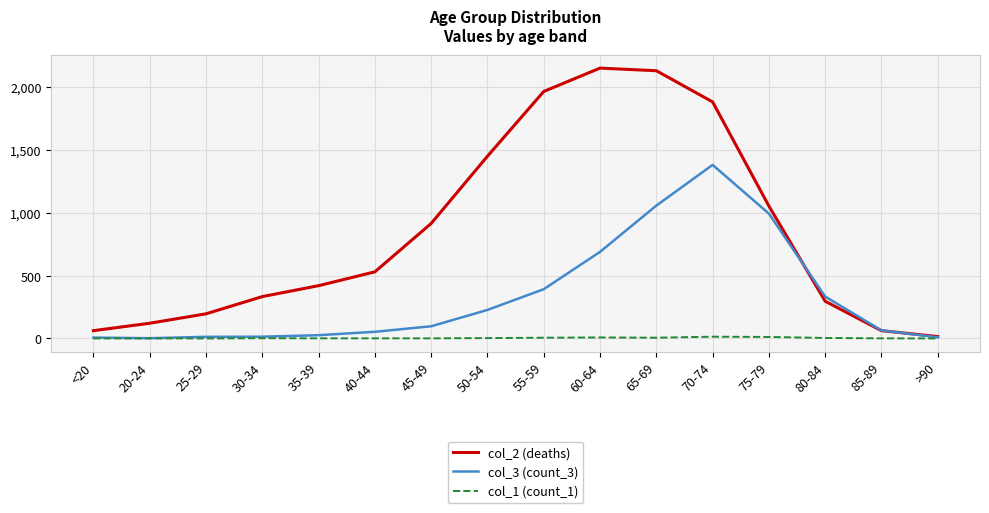

How many lines are shown in the chart?

3